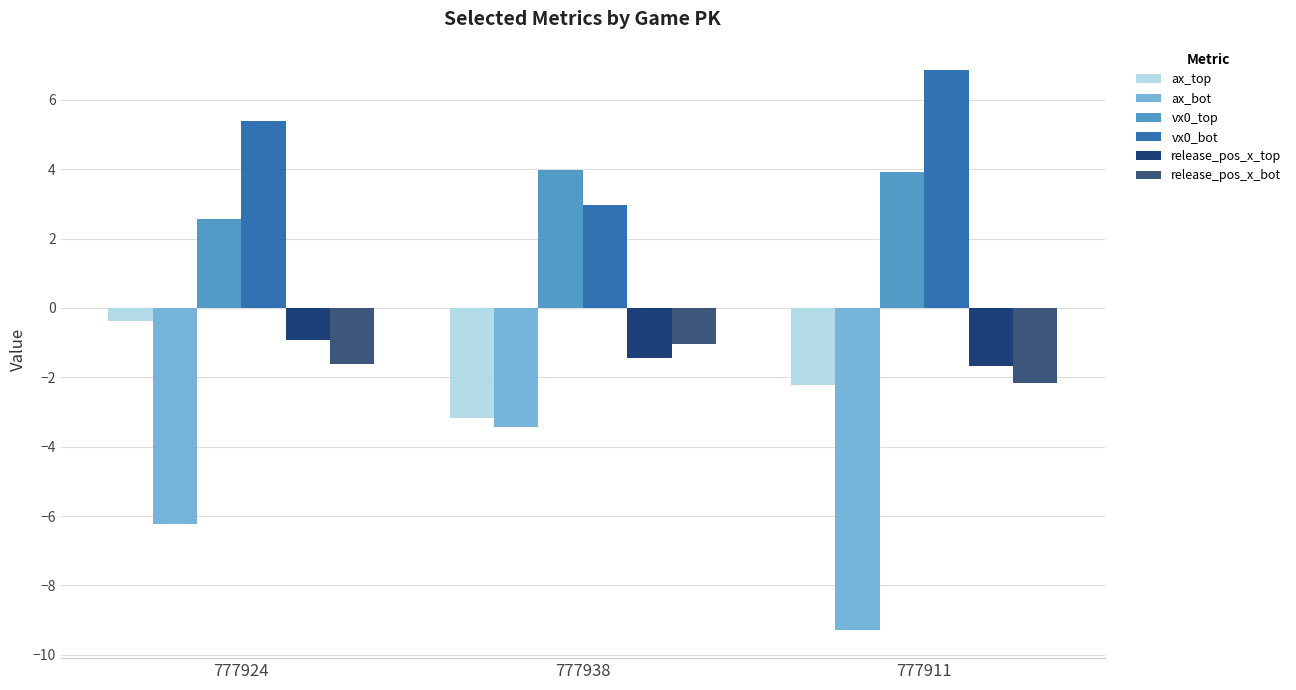

Which category has the highest value across all series?

777911